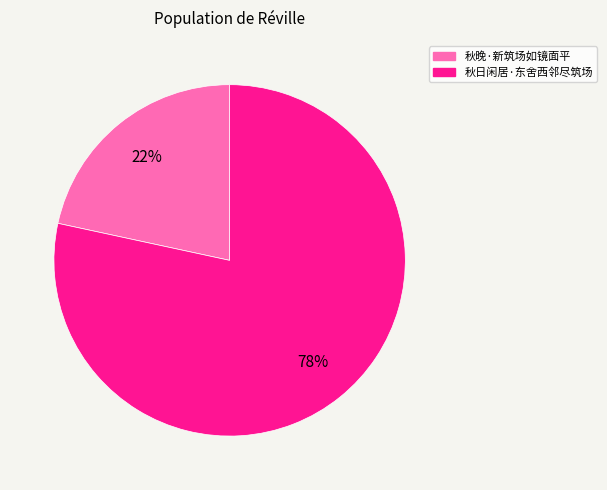

Do 秋晚·新筑场如镜面平 and 秋日闲居·东舍西邻尽筑场 together represent more than half of the pie?

Yes